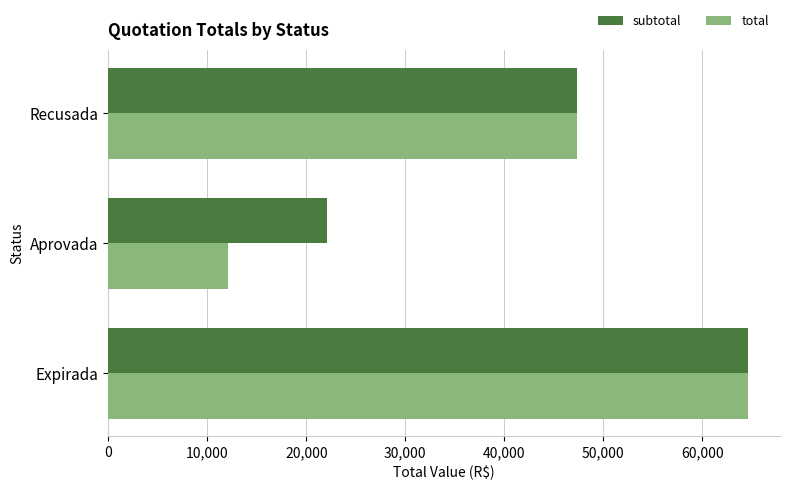

How many series are shown in this chart?

2